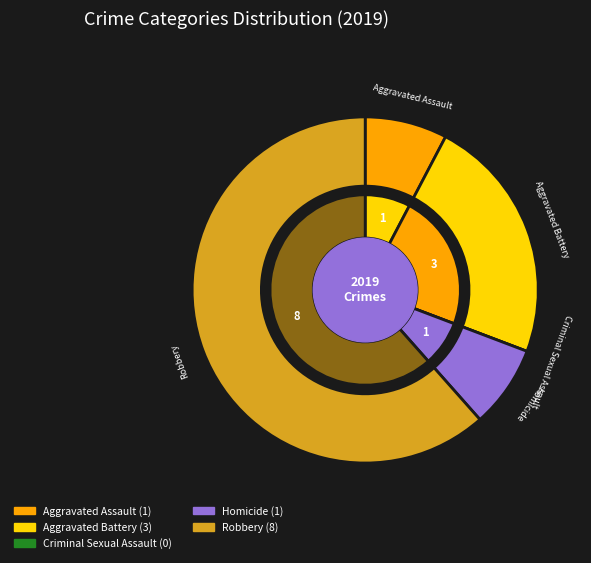

To the nearest percent, what is the difference between the Homicide and Criminal Sexual Assault slice percentages?

8%